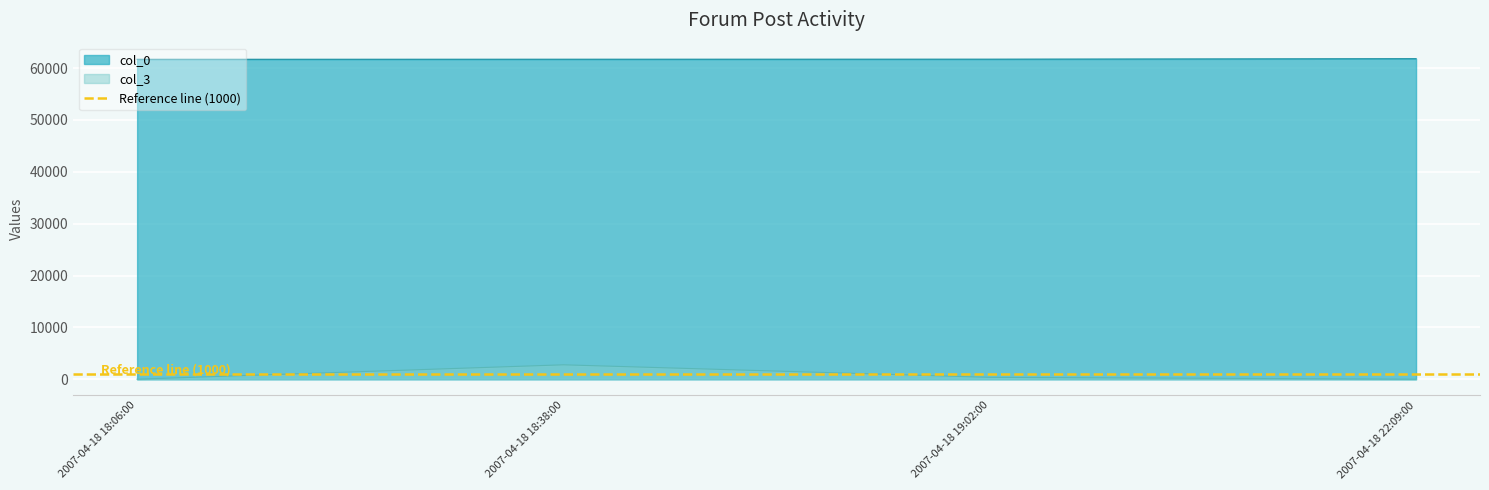

What is the label of the 4th point from the left?

2007-04-18 22:09:00